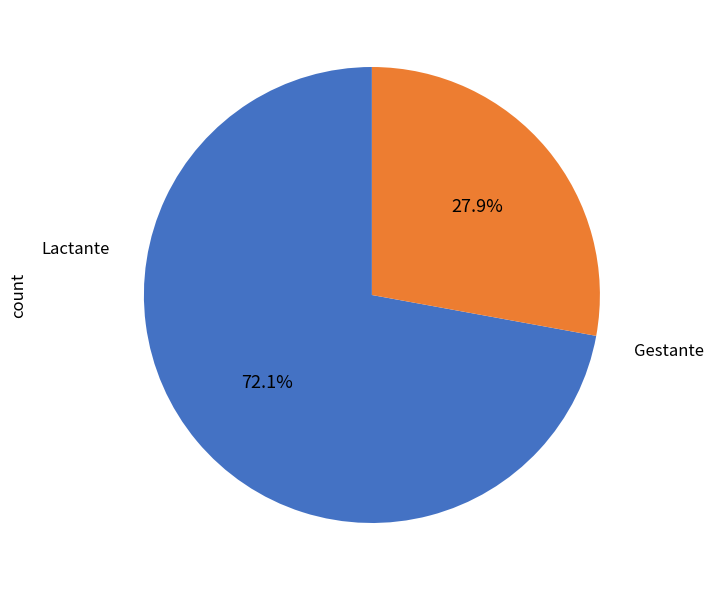

True or false: Lactante accounts for 46% of the total.

False